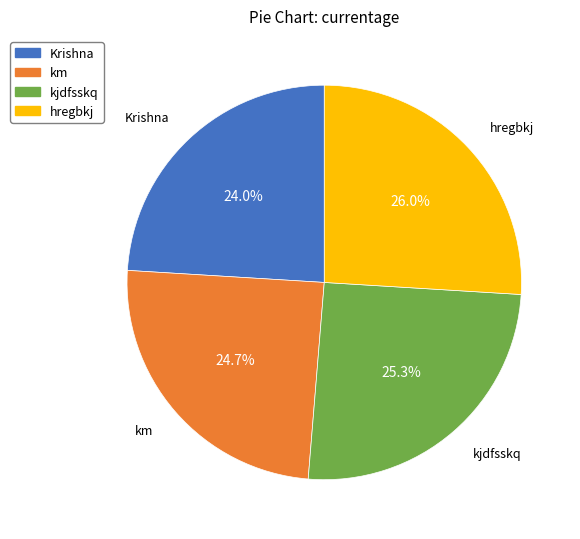

How many slices are in this pie chart?

4